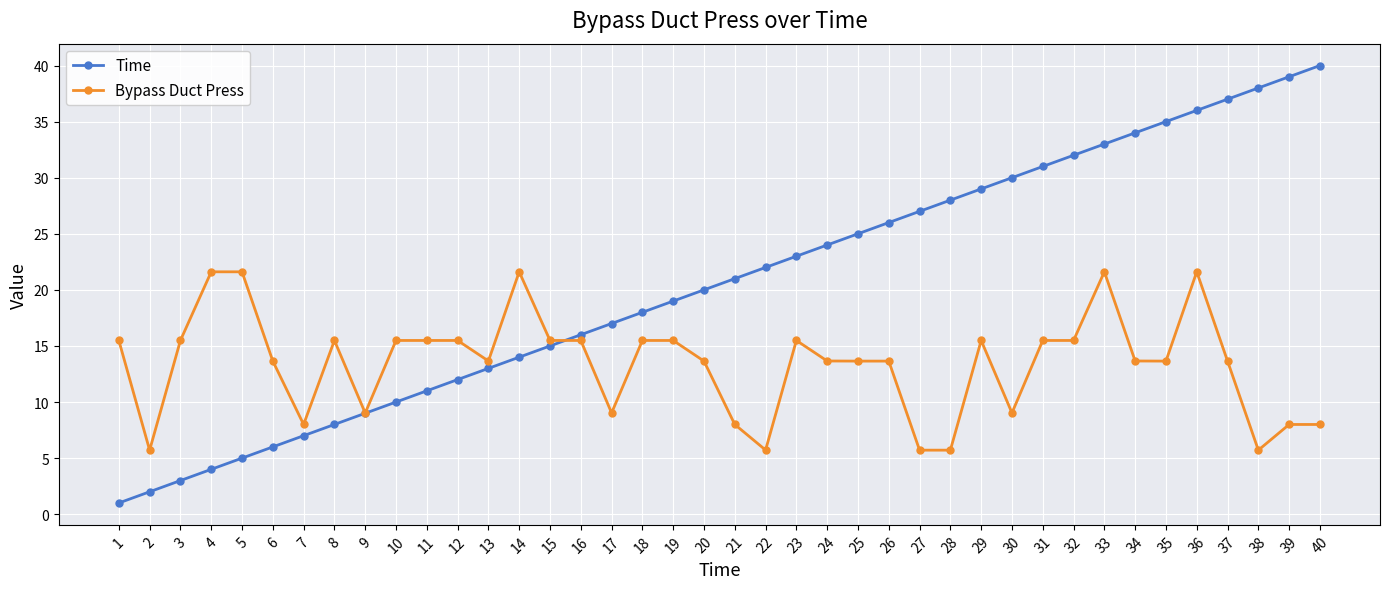

Between 27 and 28, which series saw the biggest shift?

Time